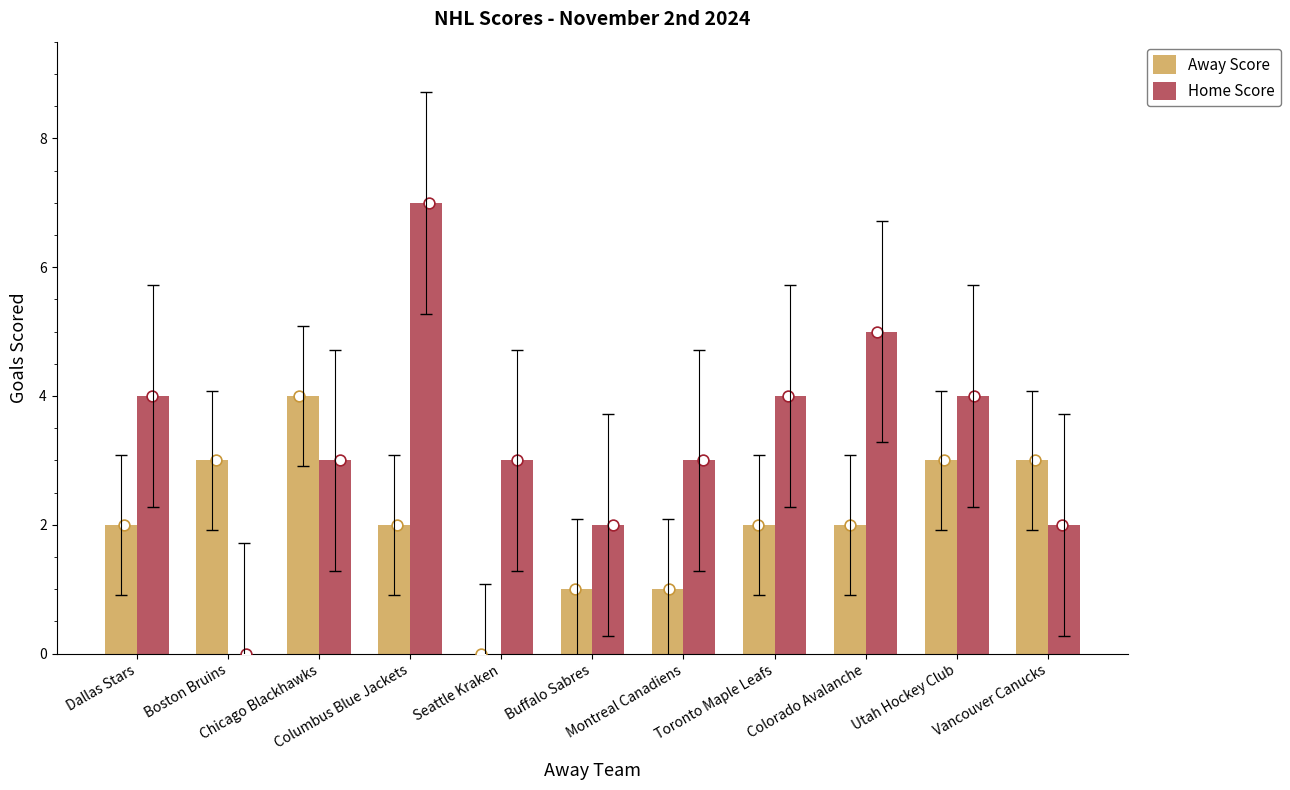

Which series has the largest total across all categories?

Home Score